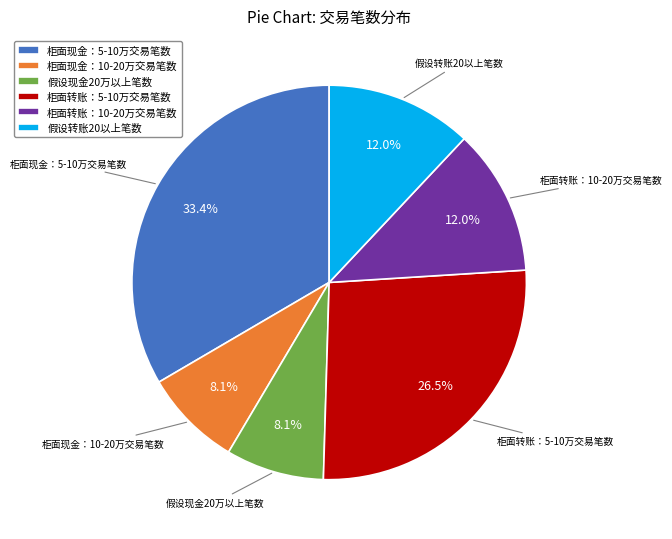

To the nearest percent, what percentage of the pie is 假设转账20以上笔数?

12%